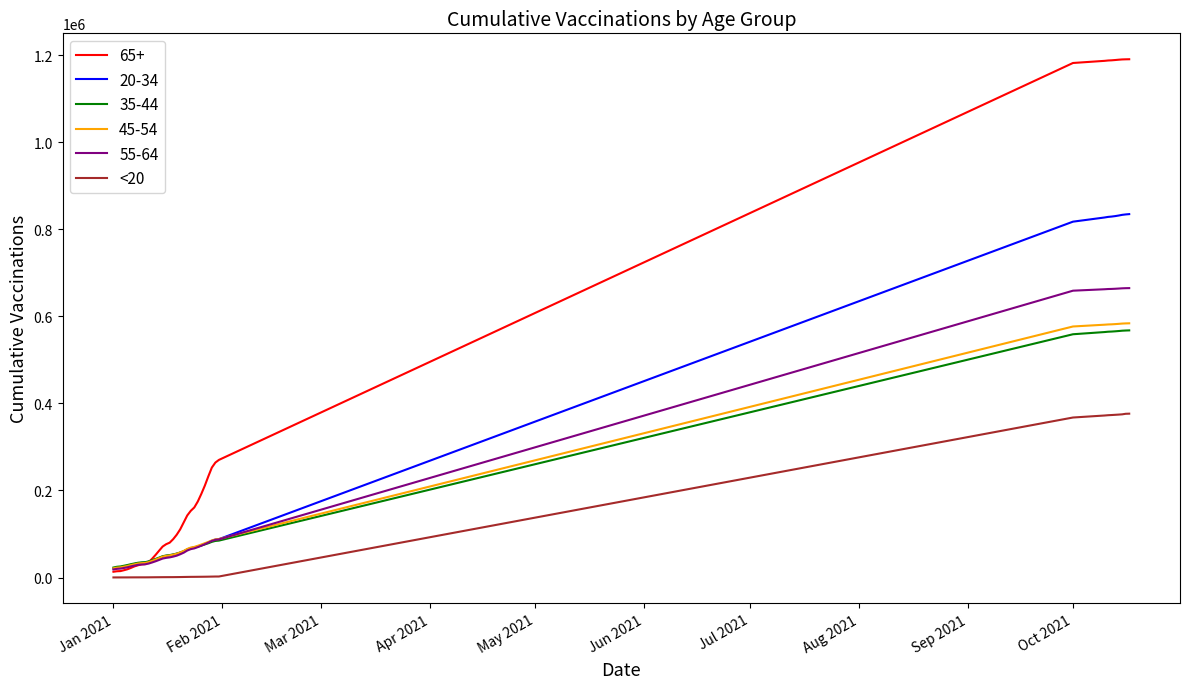

Which series has the largest total across all categories?

65+